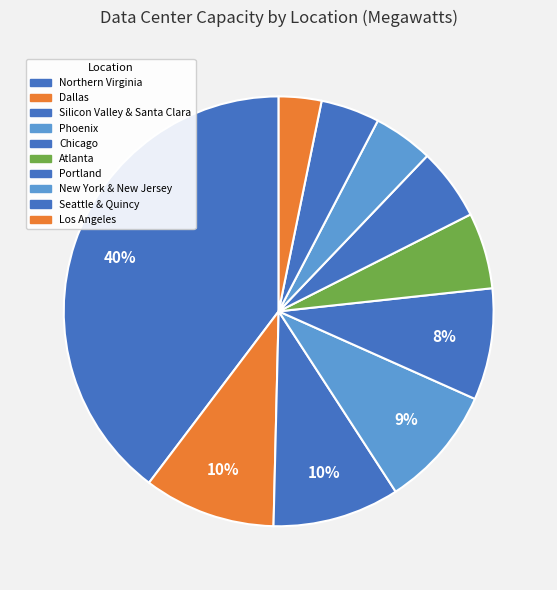

What is the smallest slice in the pie chart?

Los Angeles